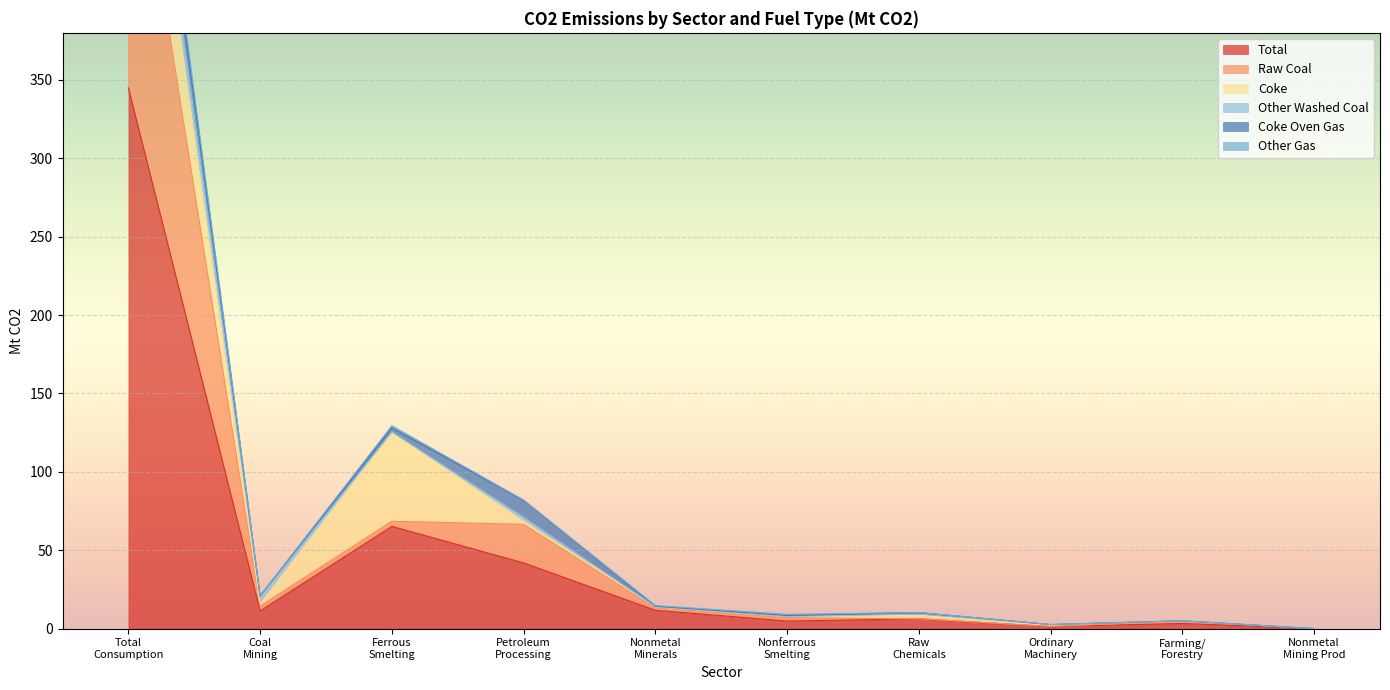

Which series has the largest total across all categories?

Total